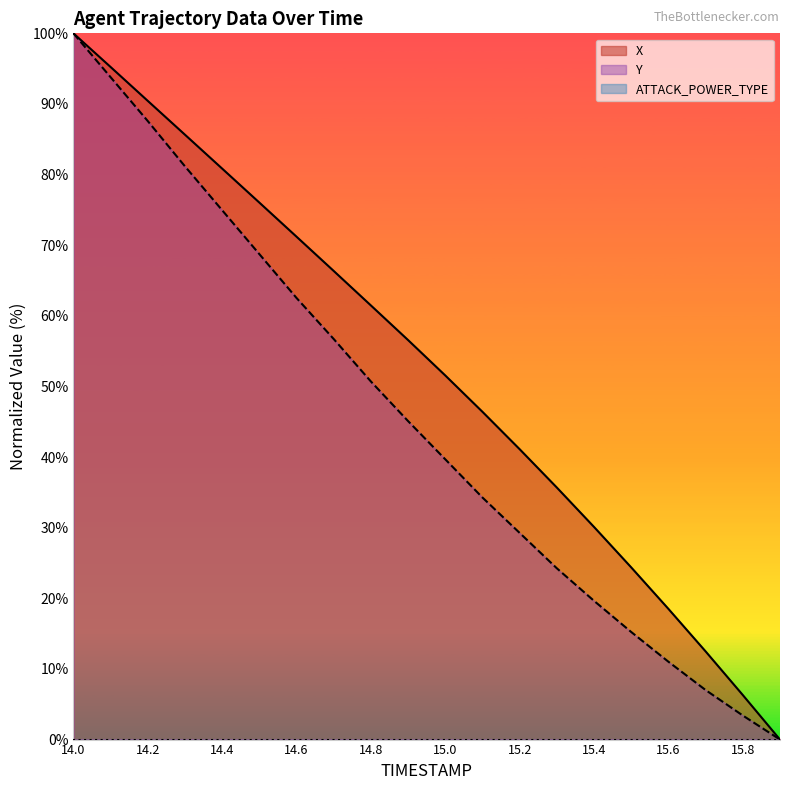

True or false: X and Y intersect in this chart.

False